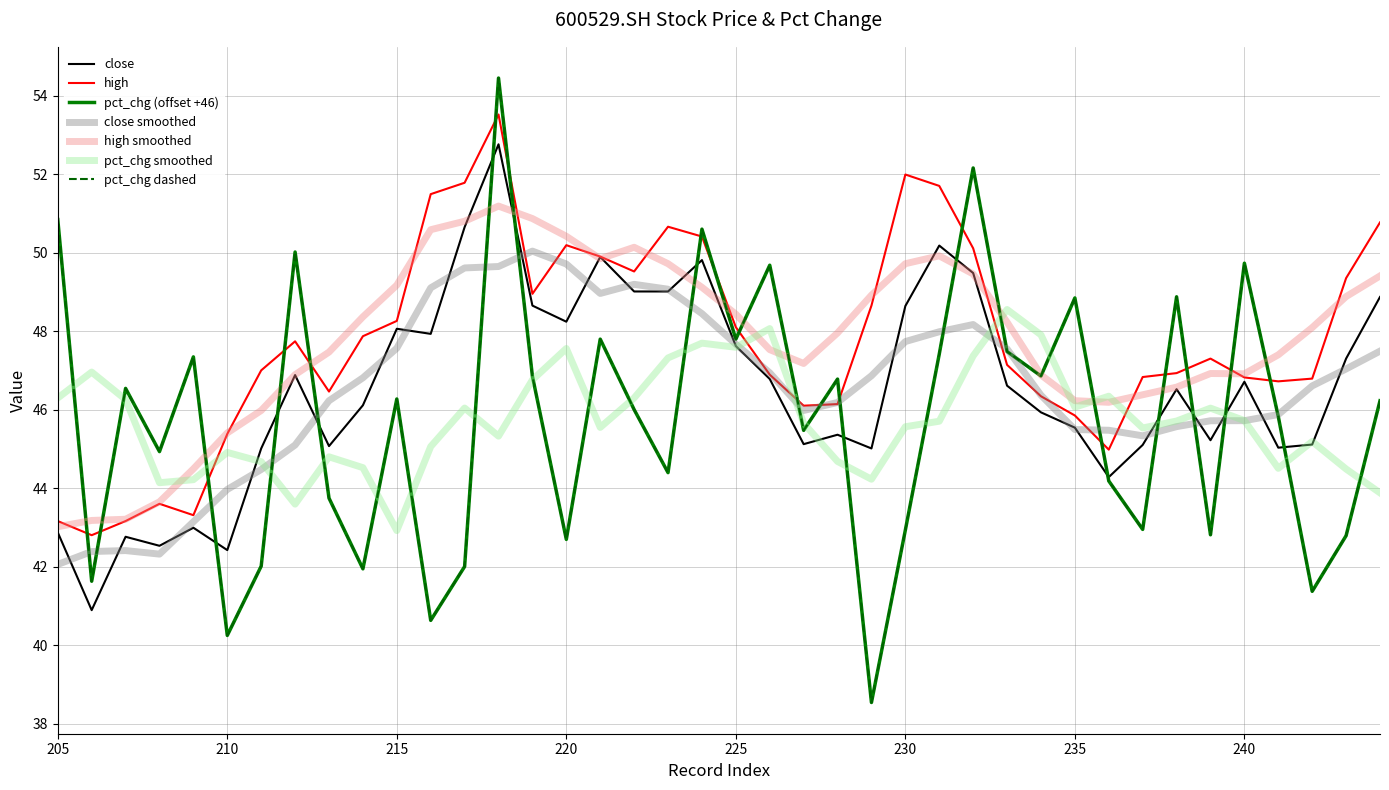

What is the difference between the highest and lowest values at 205?

8.0